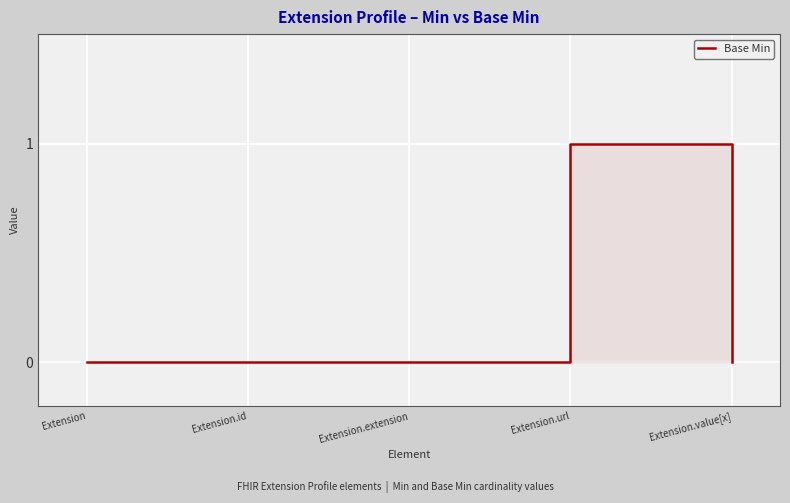

The chart shows a value of 0 at Extension.value[x]. True or false?

True